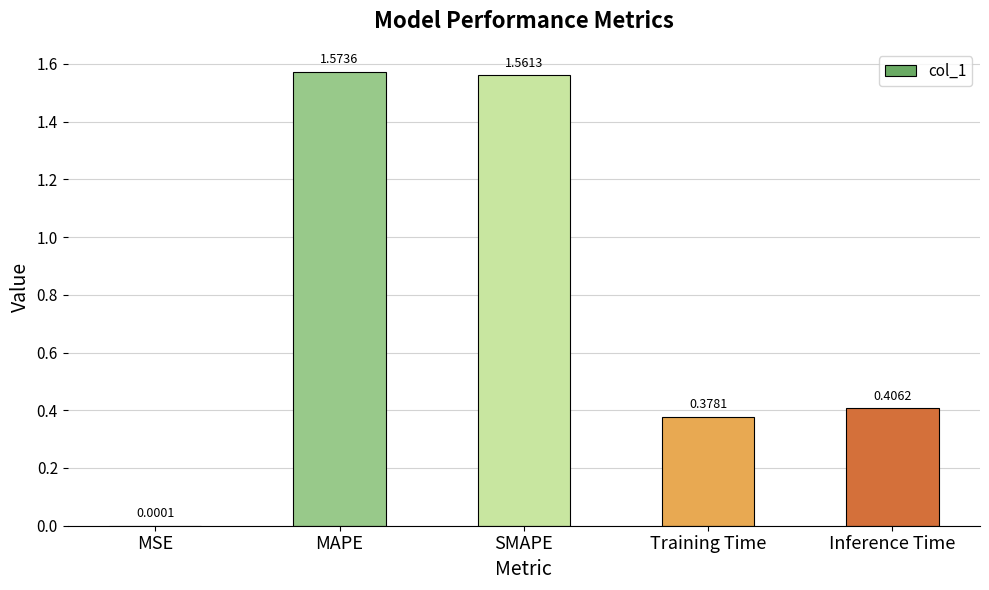

Where is the data nearest to the value 0?

MSE